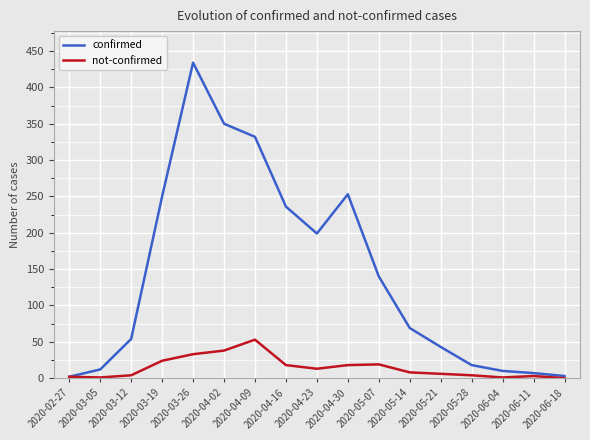

Is it true that confirmed equals 199 at 2020-04-23?

True